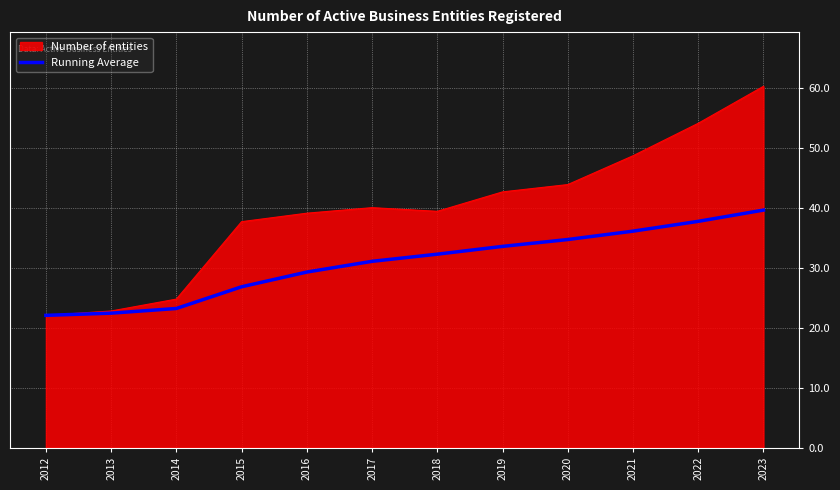

The Running Average series shows 29.3 at 2016. True or false?

True